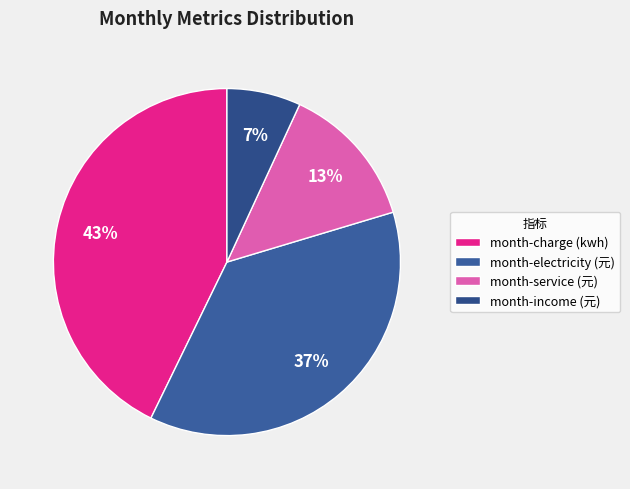

To the nearest percent, what is the combined percentage of month-income (元) and month-charge (kwh)?

50%